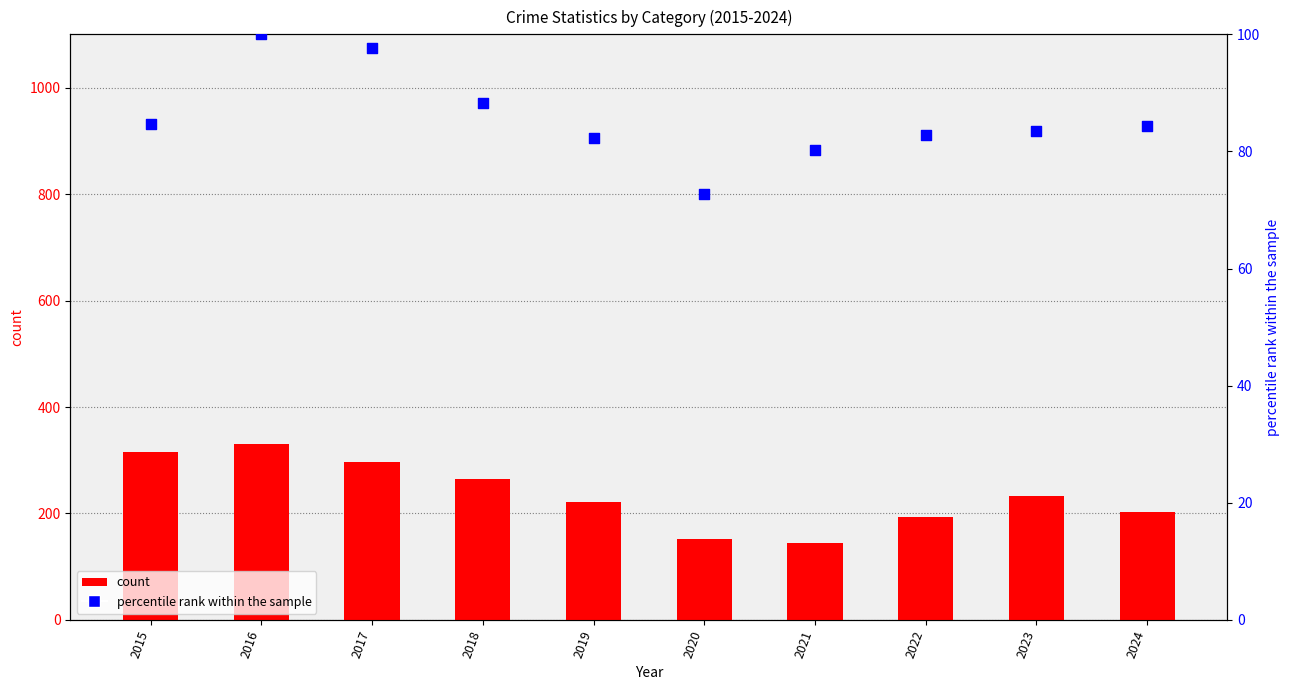

Which series reaches the maximum Y coordinate?

Robbery